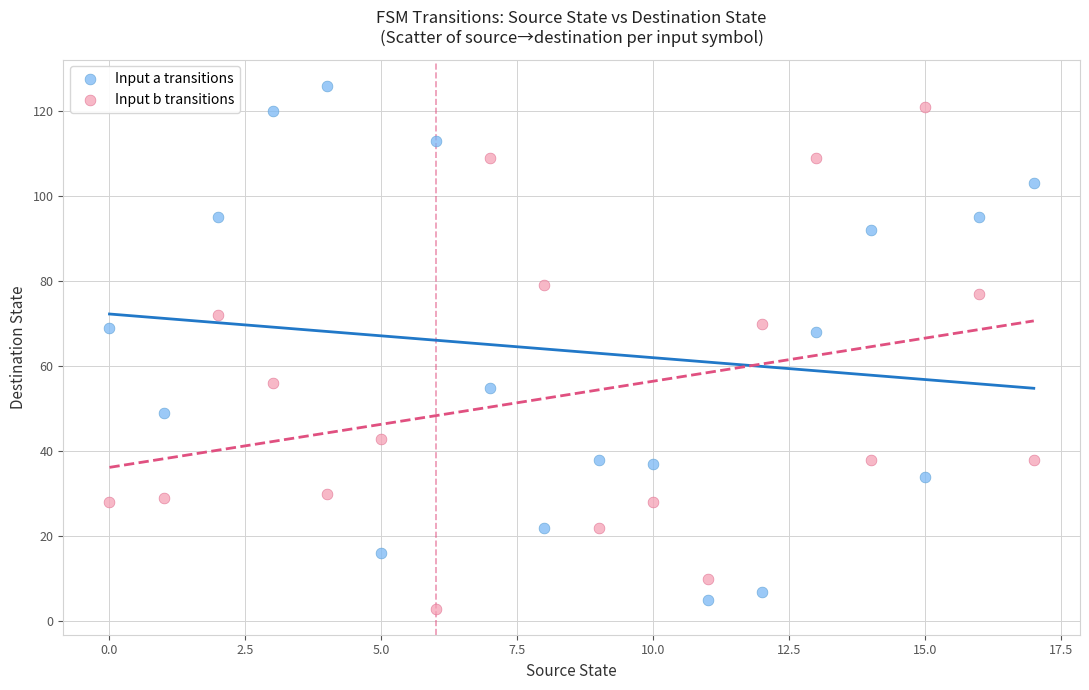

Across all data points, what is the range of Y values (max minus min)?

123